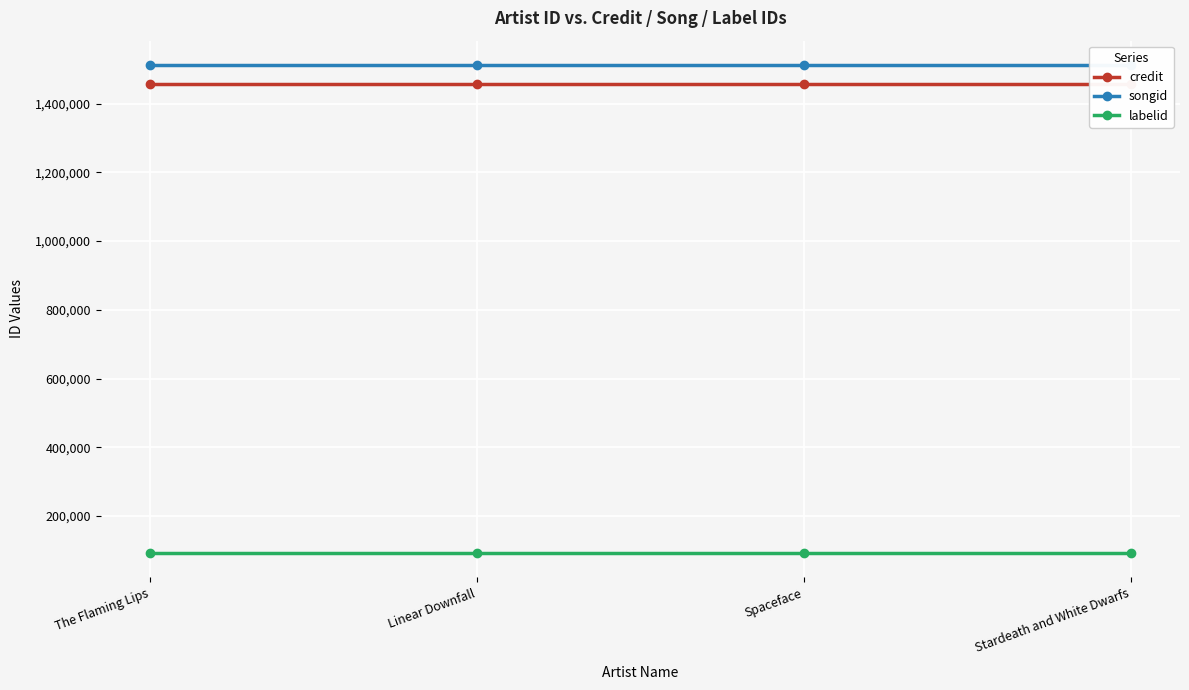

What is the value of the labelid point at the 3rd from the left?

92178